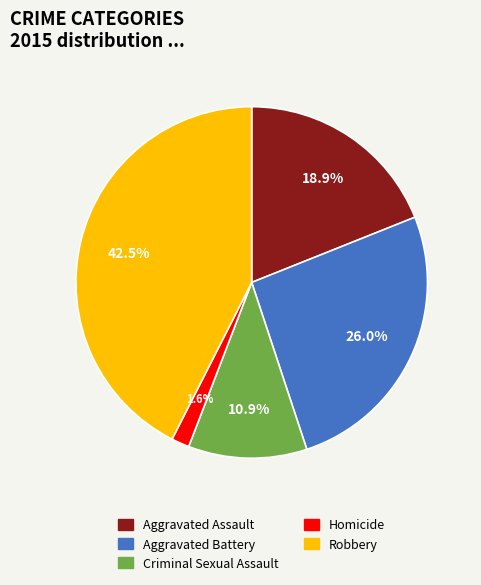

True or false: Aggravated Battery accounts for 26% of the total.

True